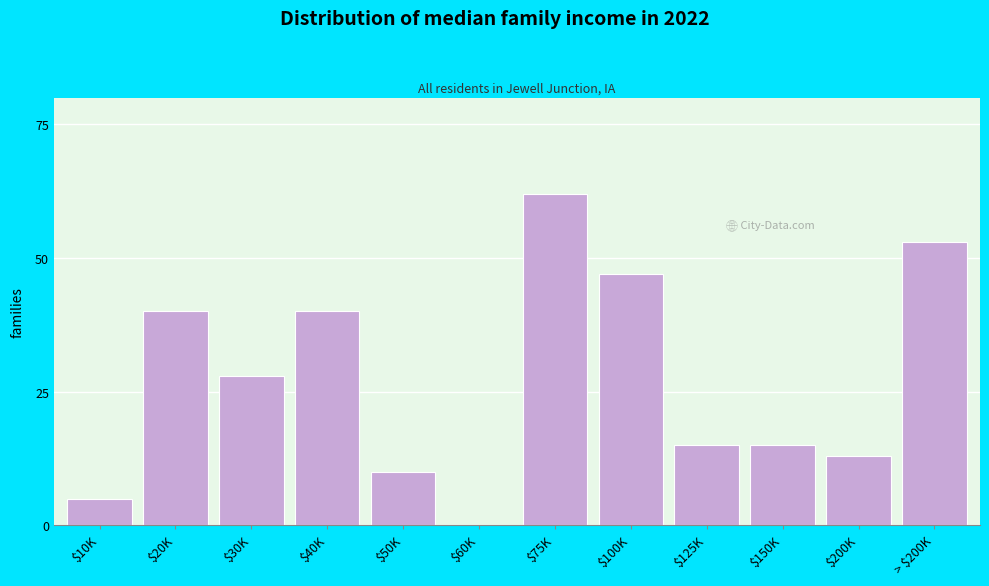

Is it true that the value at $125K is 26?

False